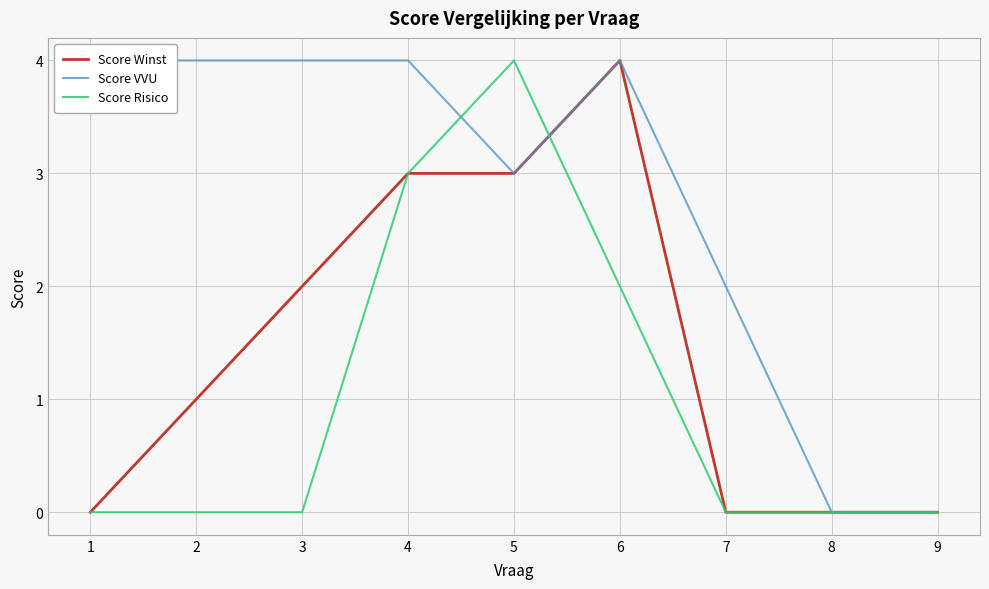

Reading right to left, what are all the values shown in this chart?

Score Winst: 0	0	0	4	3	3	2	1	0
Score VVU: 0	0	2	4	3	4	4	4	4
Score Risico: 0	0	0	2	4	3	0	0	0